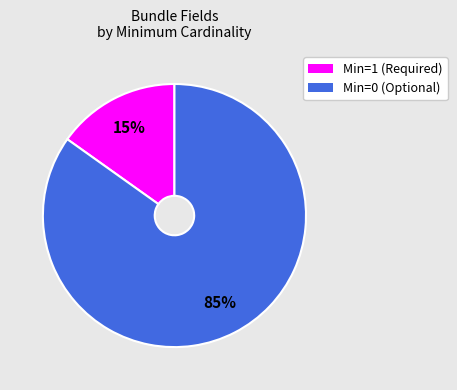

The Min=0 (Optional) slice represents 85% of the pie. True or false?

True